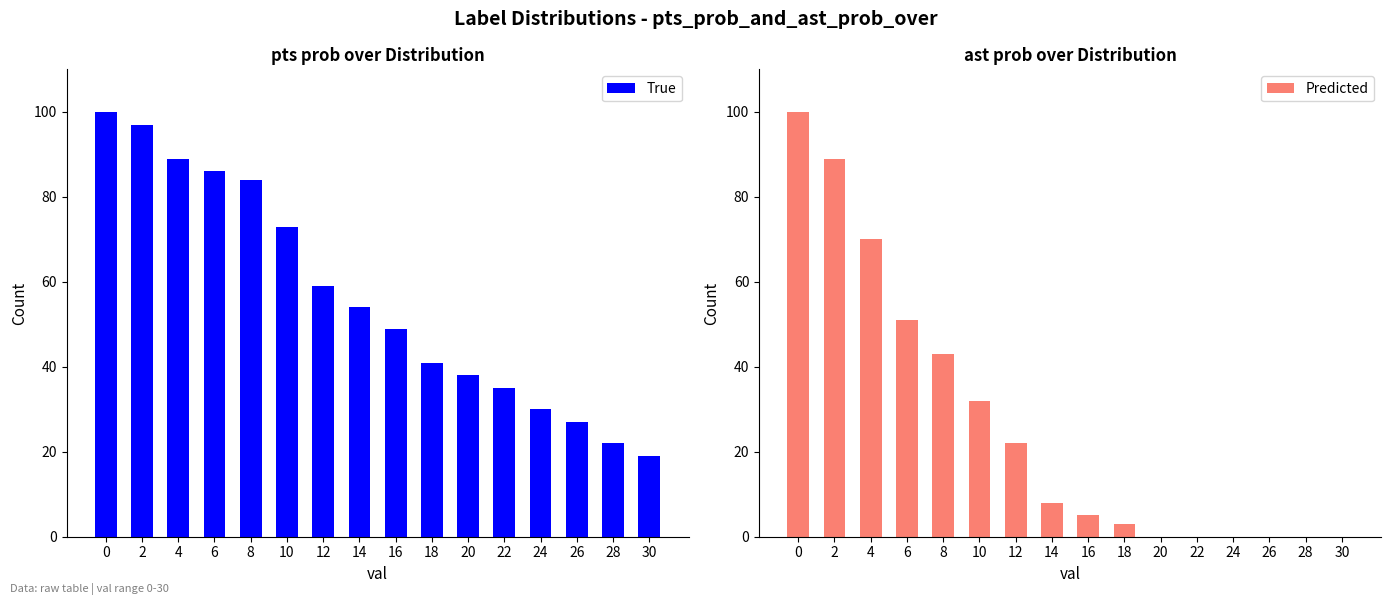

How many data points in True are above 54?

7